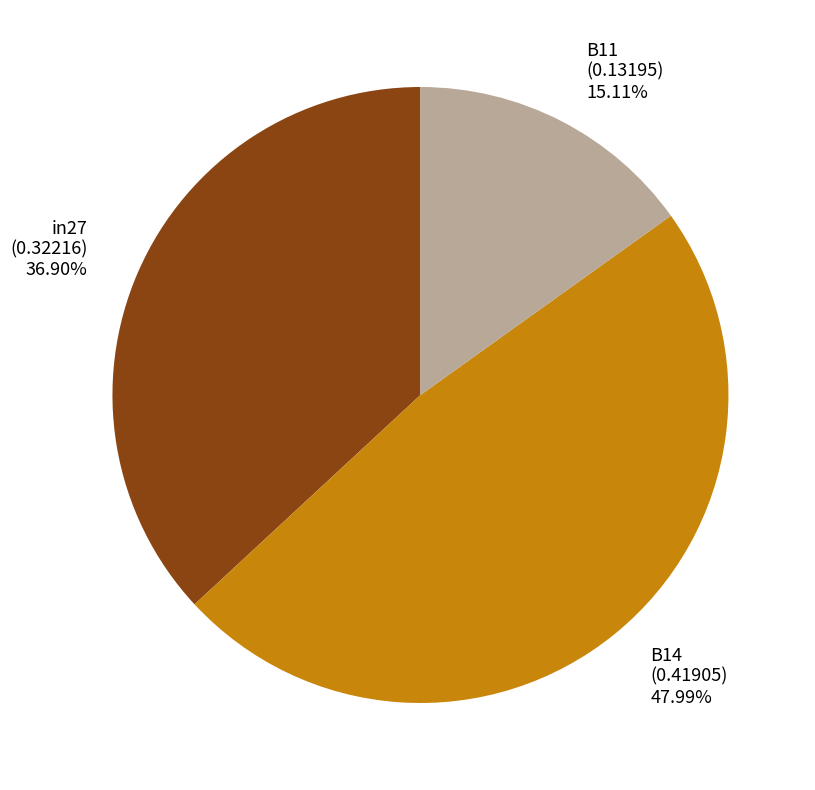

Is it true that in27 is 44% of the pie?

False